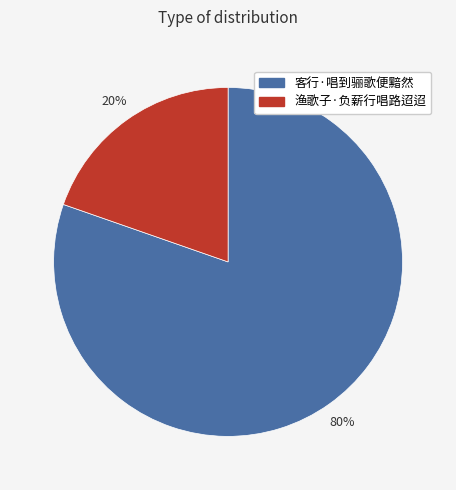

What is the largest slice in the pie chart?

客行·唱到骊歌便黯然